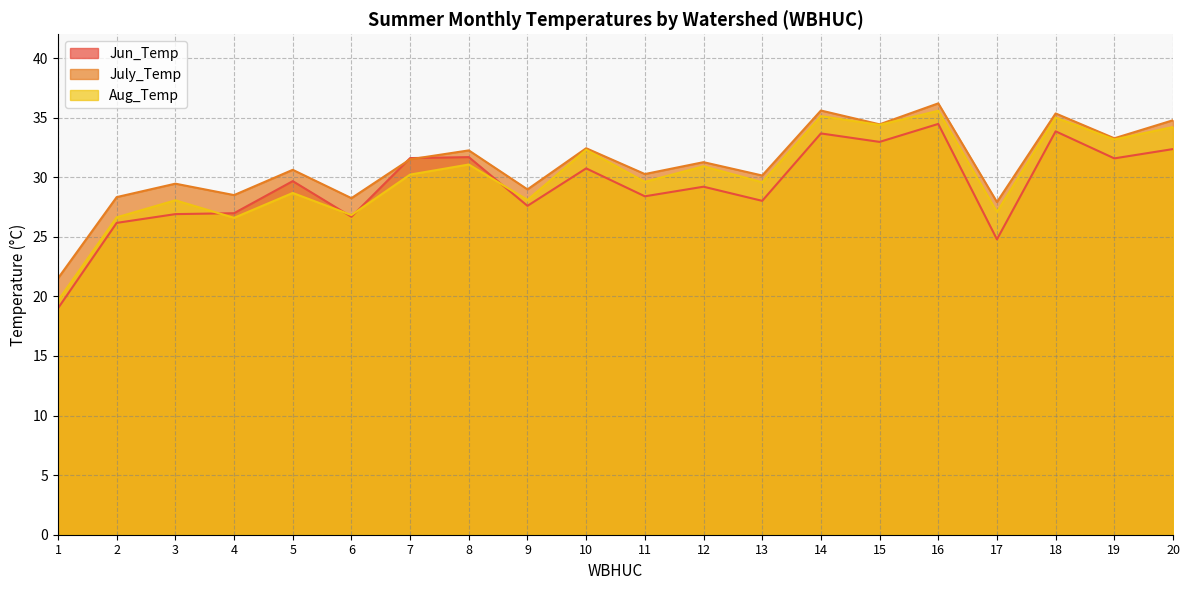

What is the value of the Jun_Temp point at the 12th from the left?

29.2